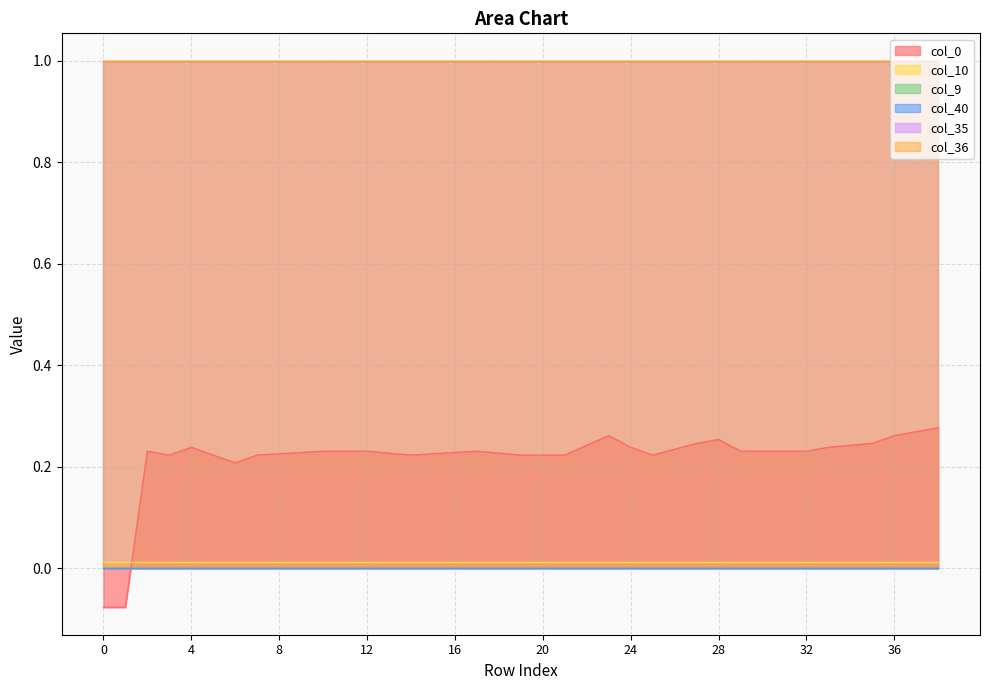

What is the total value across all series at 31?

2.2